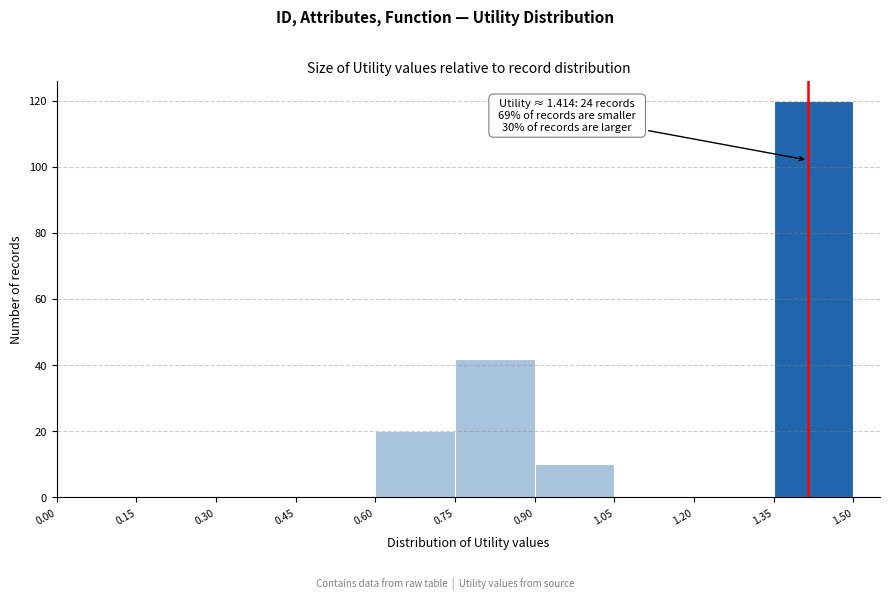

Over which range of the x-axis is the bar tallest?

1.35 to 1.50